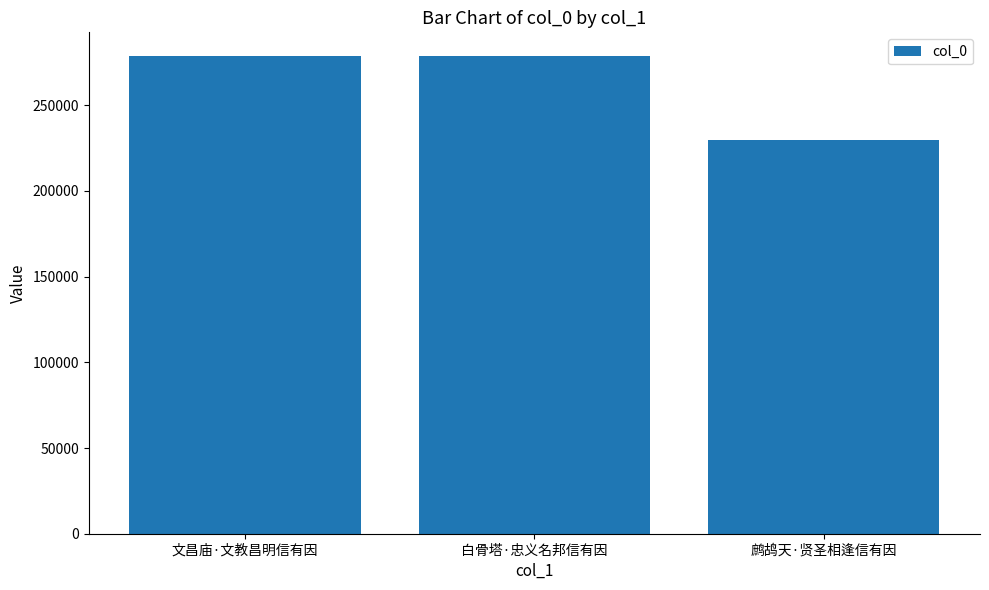

What is the maximum value shown in the chart?

278615